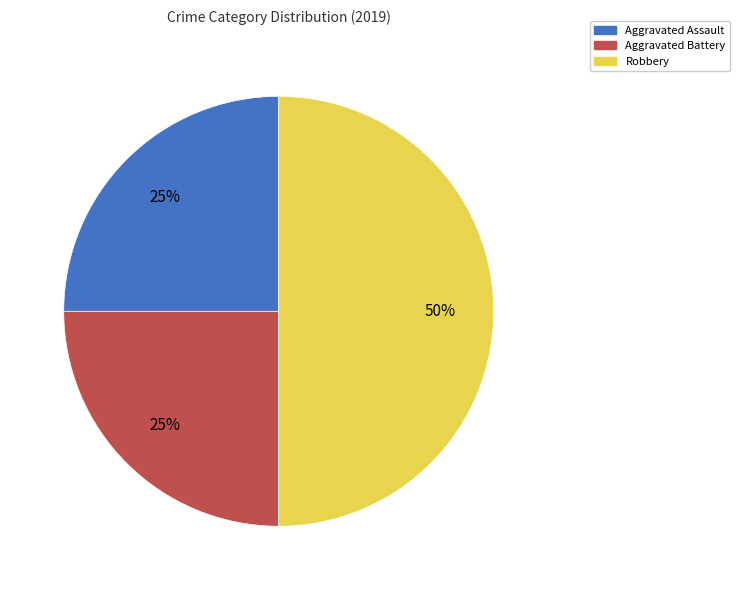

Combined, do Aggravated Battery and Robbery account for over 50%?

Yes